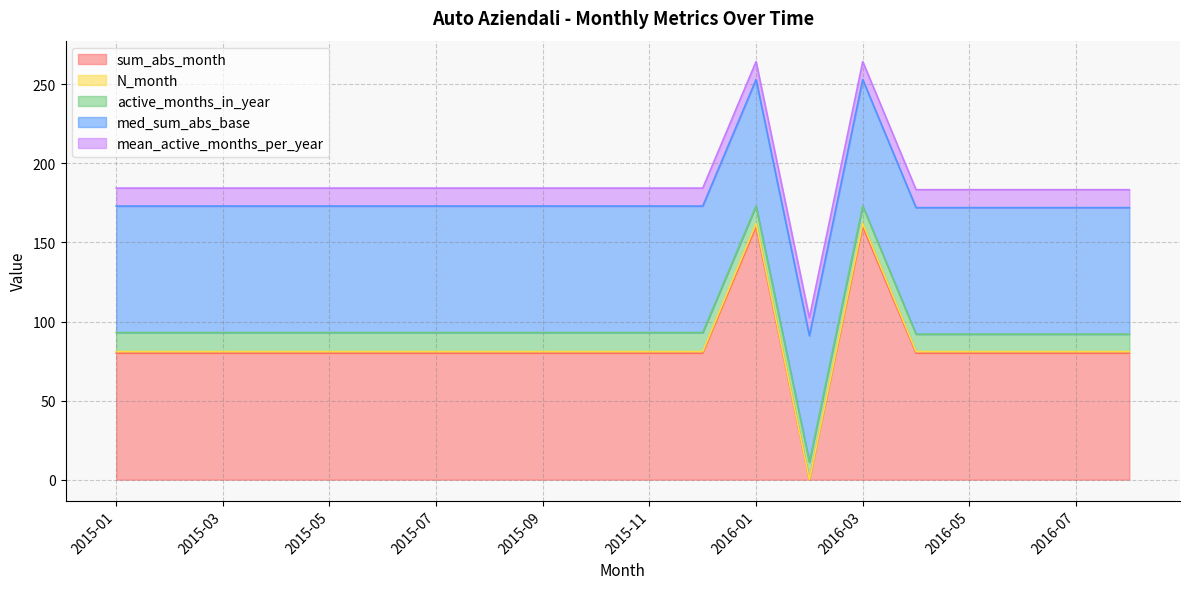

Does the chart have visible grid lines?

Yes